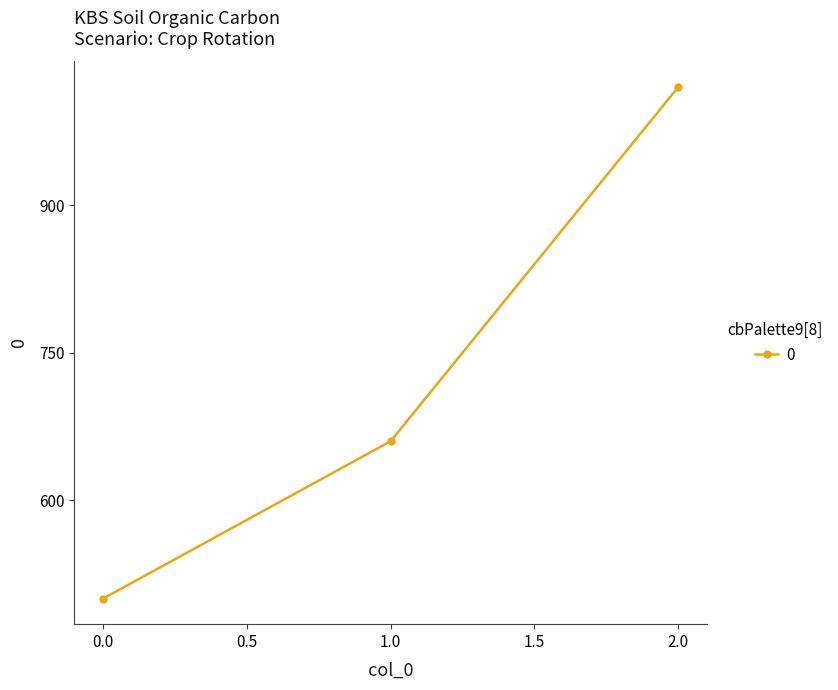

Which label corresponds to the largest value in the chart?

2.0